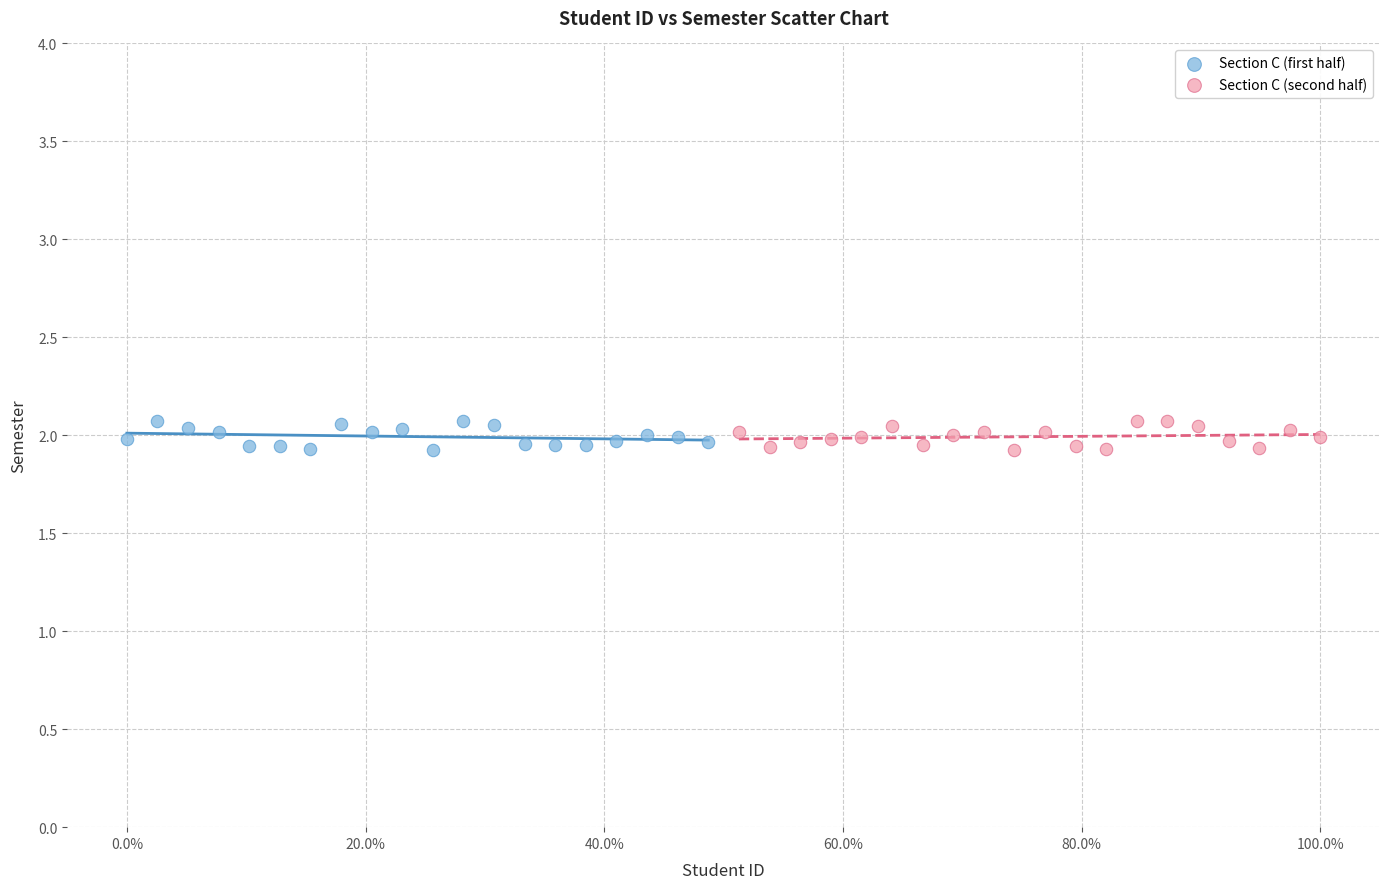

What are all the series names shown in the legend?

Section C (first half), Section C (second half)